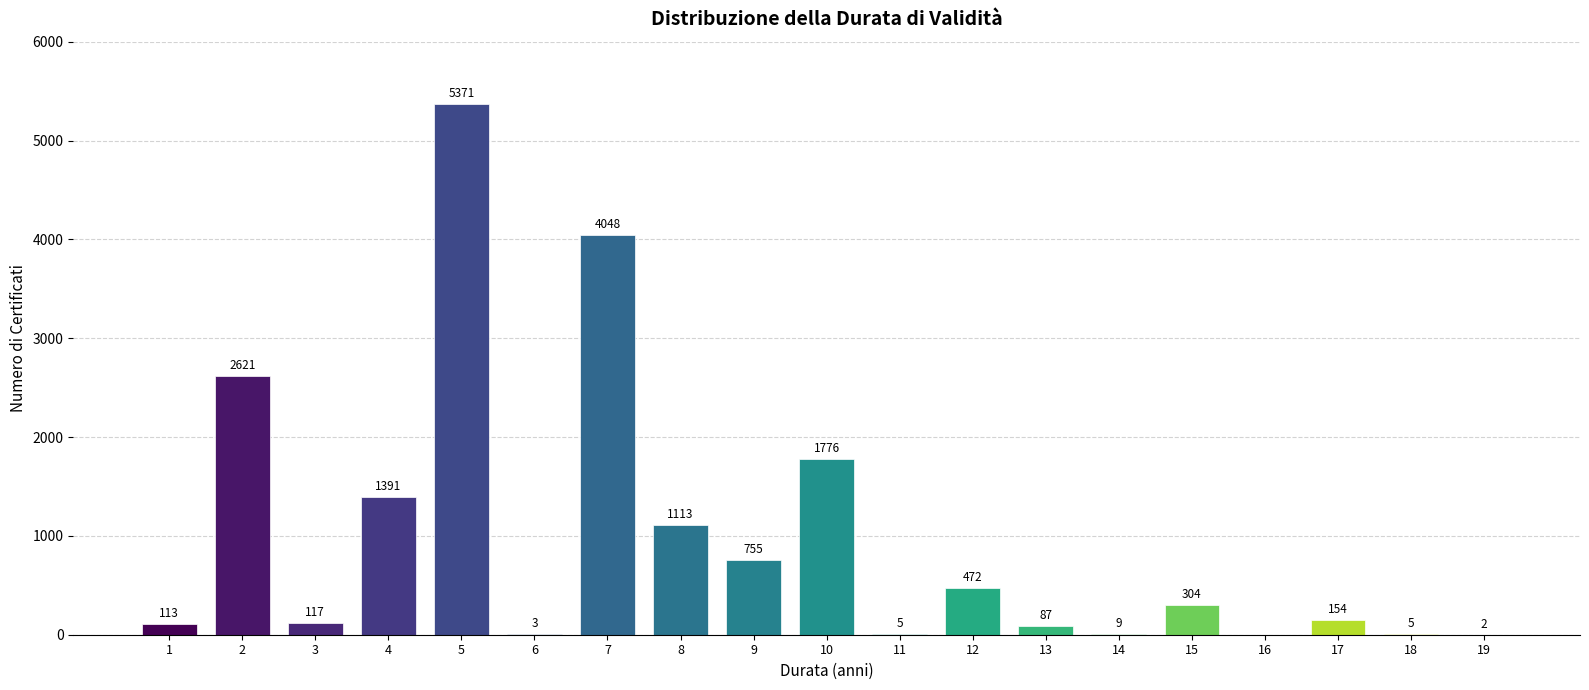

Reading right to left, extract all data points from this chart.

19=2	18=5	17=154	16=0	15=304	14=9	13=87	12=472	11=5	10=1776	9=755	8=1113	7=4048	6=3	5=5371	4=1391	3=117	2=2621	1=113